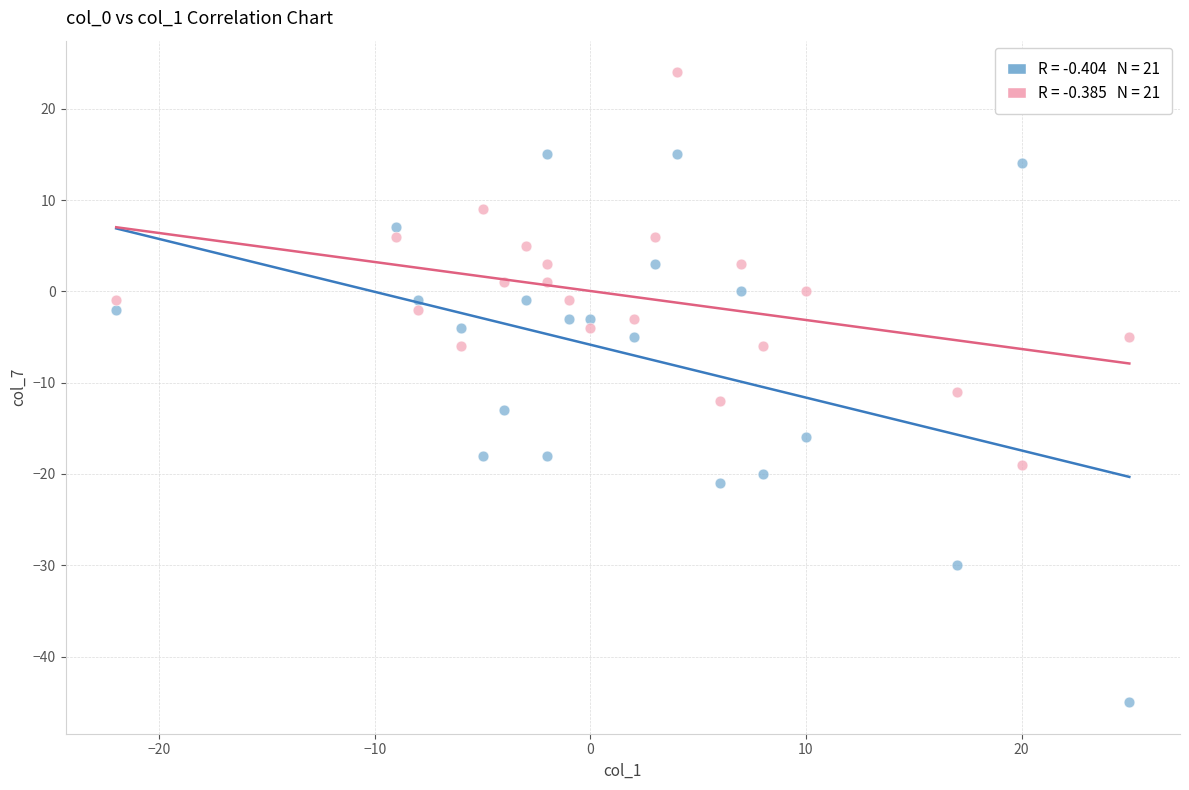

Across all series, what Y value is closest to -10?

-11